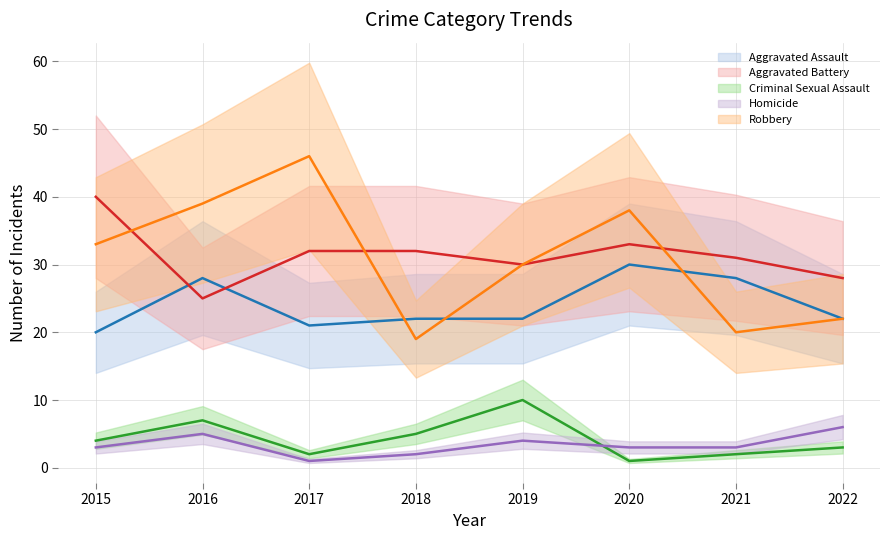

What is the value of the Homicide point at the 5th from the left?

4